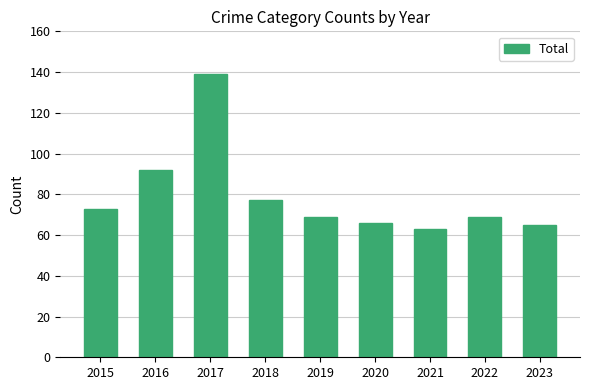

What is the minimum value shown in the chart?

63